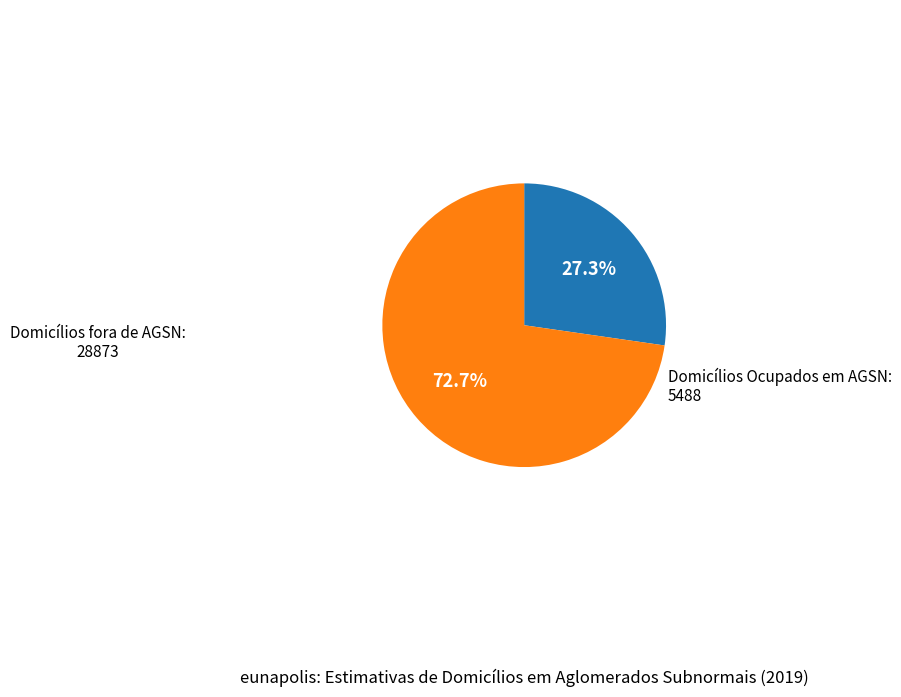

Does any single category account for the majority?

Yes